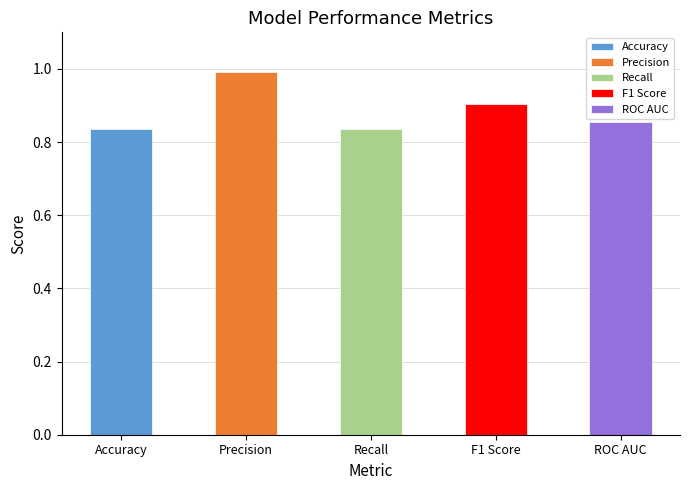

Rank the categories by value from highest to lowest.

Precision, F1 Score, ROC AUC, Accuracy, Recall